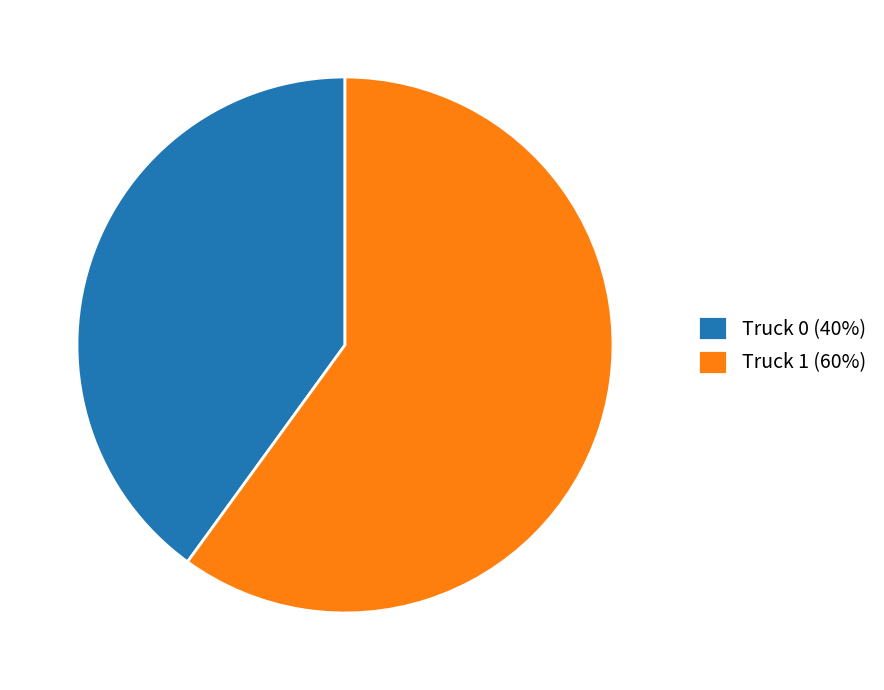

Which slice is the largest?

Truck 1